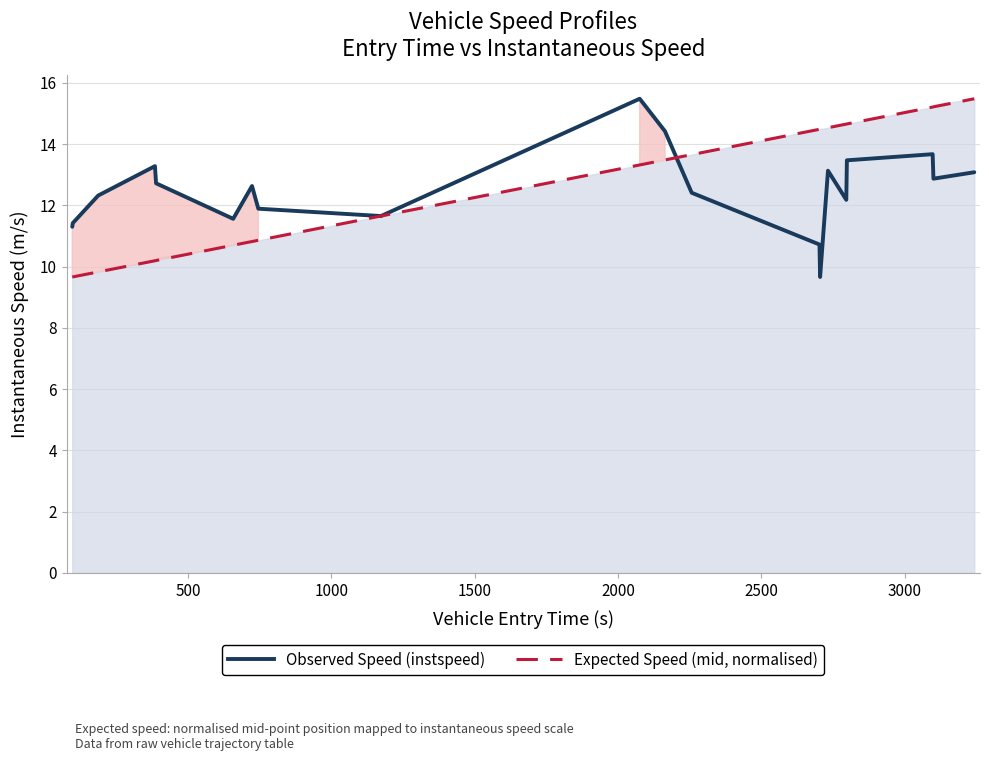

At 1000, list the series in order from largest to smallest.

Observed Speed (instspeed), Expected Speed (mid, normalised)